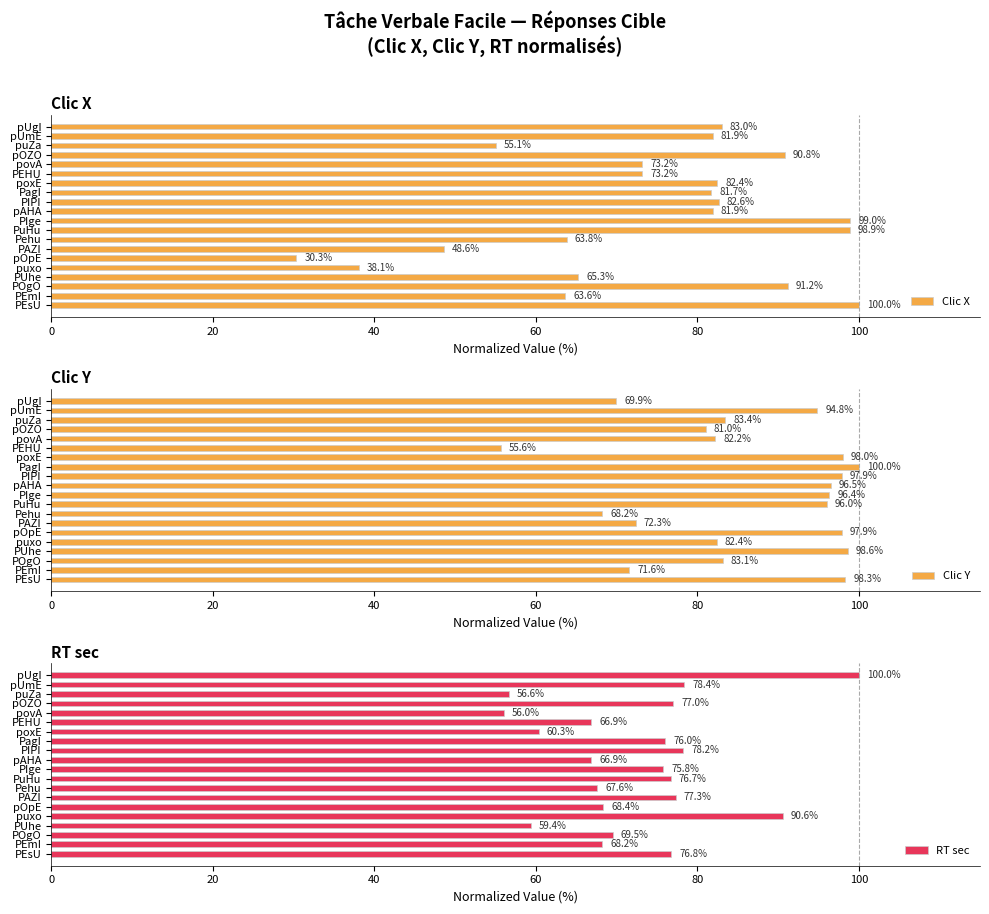

How many data points in RT sec are less than 75?

10